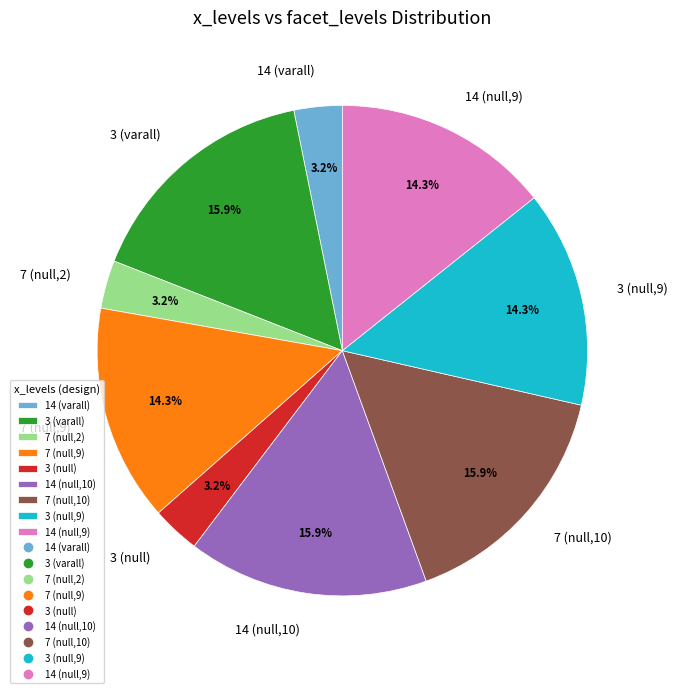

Is 7 (null,2) the majority of the pie?

No